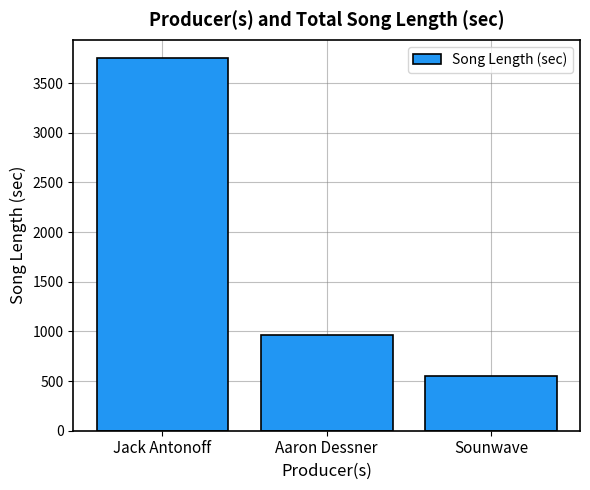

What is the minimum value shown in the chart?

555